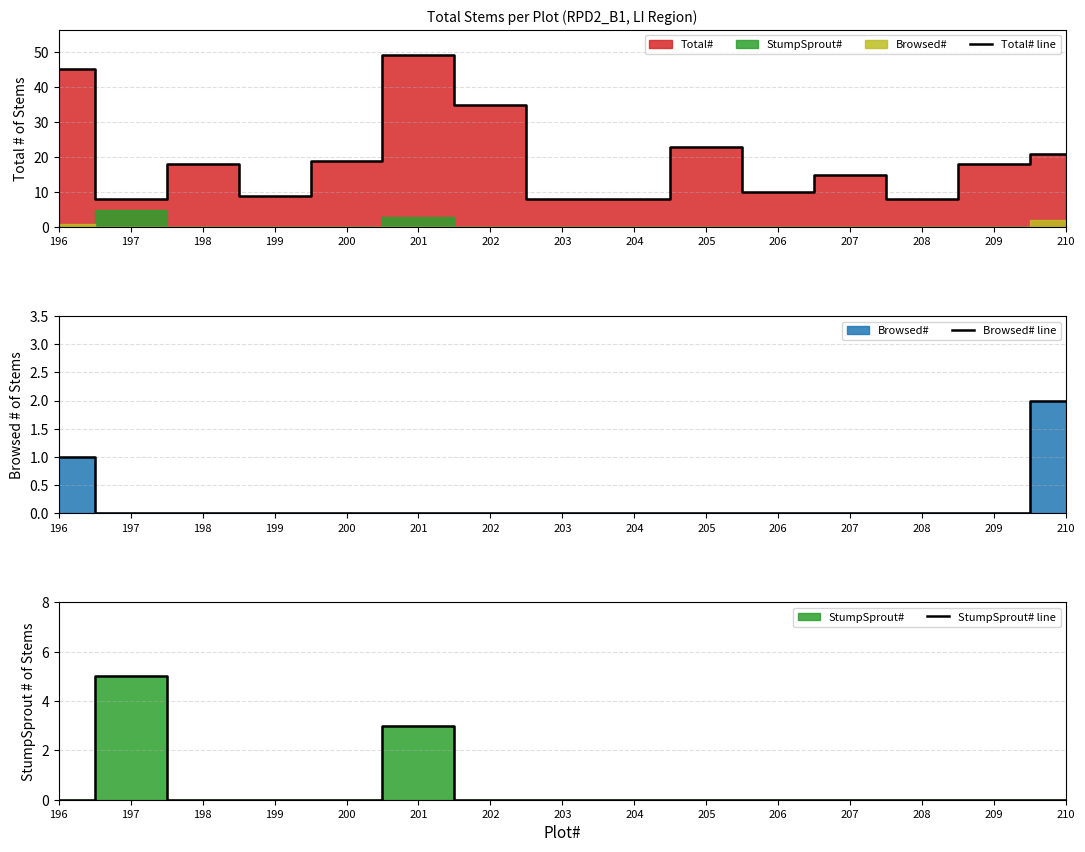

Which category has the highest value in the Browsed# line series?

210